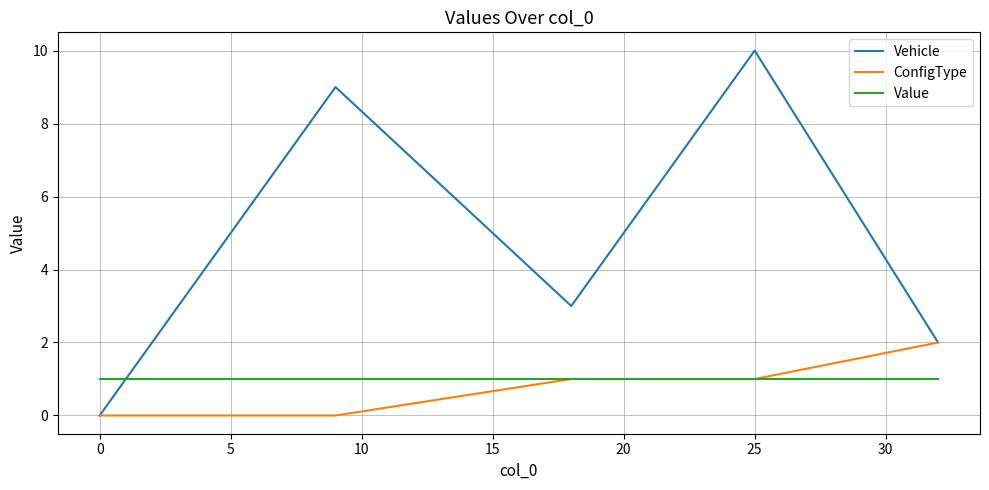

What is the sum of all Value values?

5